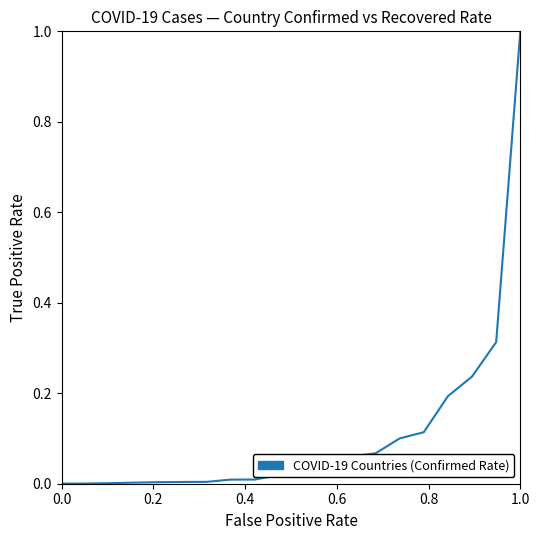

What is the difference between the maximum and minimum values?

1.0